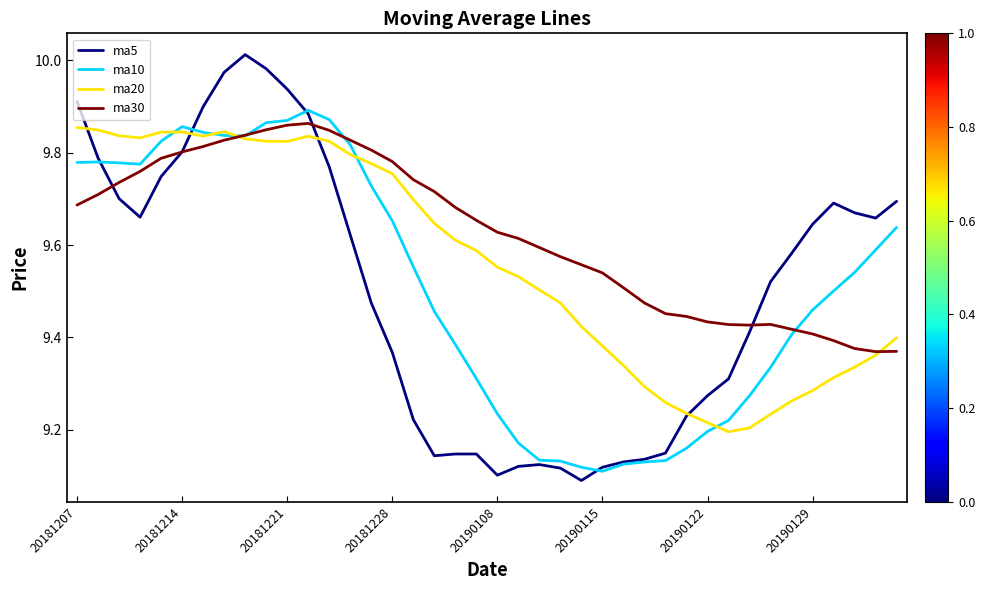

What are all the series names shown in the legend?

ma5, ma10, ma20, ma30